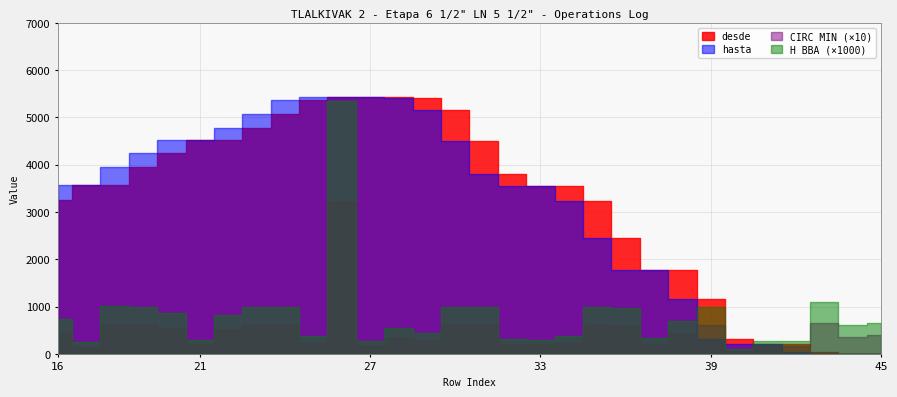

At how many categories does at least one series exceed 4065?

13